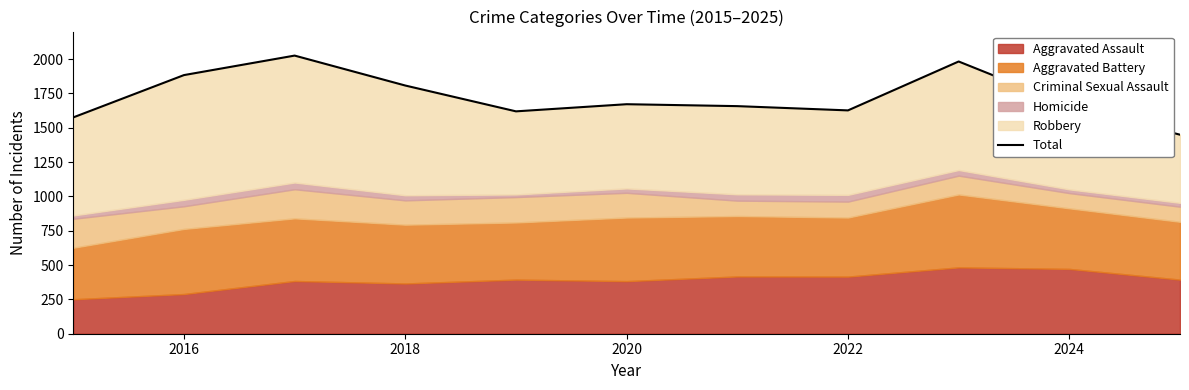

Reading right to left, list all the values displayed in this chart.

1449	1659	1982	1626	1657	1671	1619	1807	2025	1883	1575